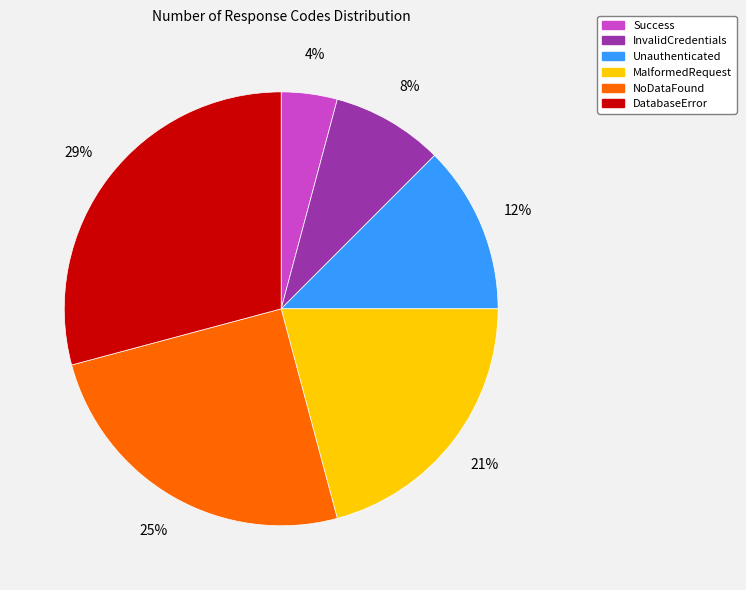

What is the largest slice in the pie chart?

DatabaseError